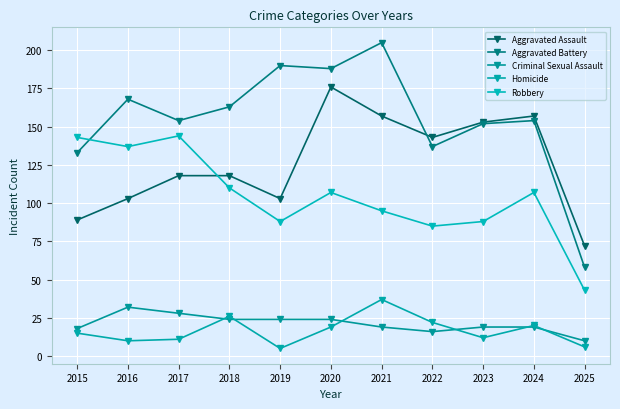

True or false: Homicide has a value of 14 at 2021.

False